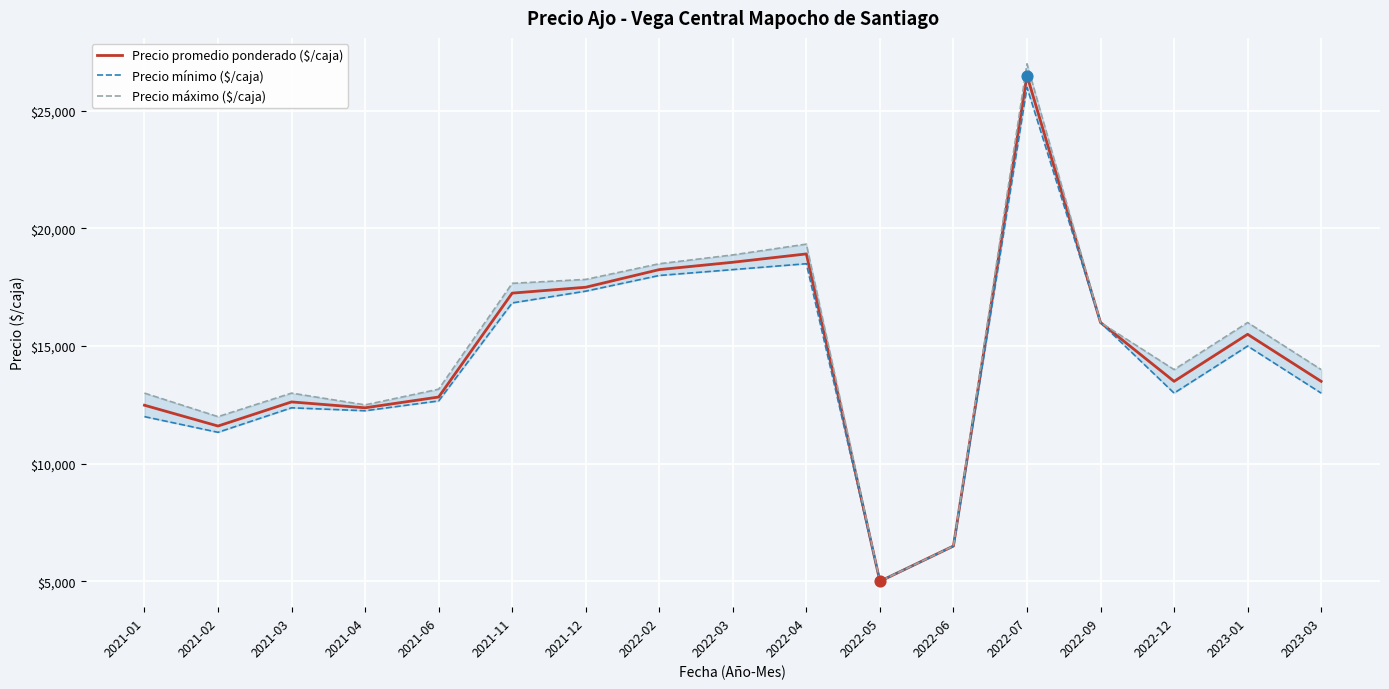

Is the value of Precio mínimo ($/caja) at 2021-02 greater than the value of Precio máximo ($/caja) at 2021-11?

No